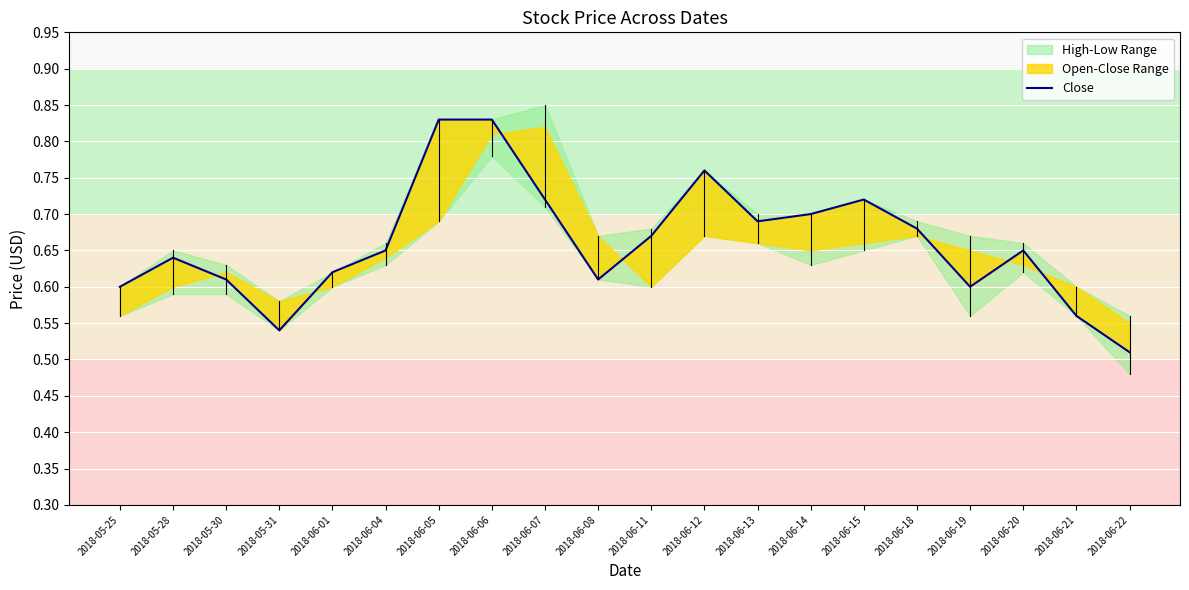

Is it true that the value at 2018-06-07 is 0.7?

True